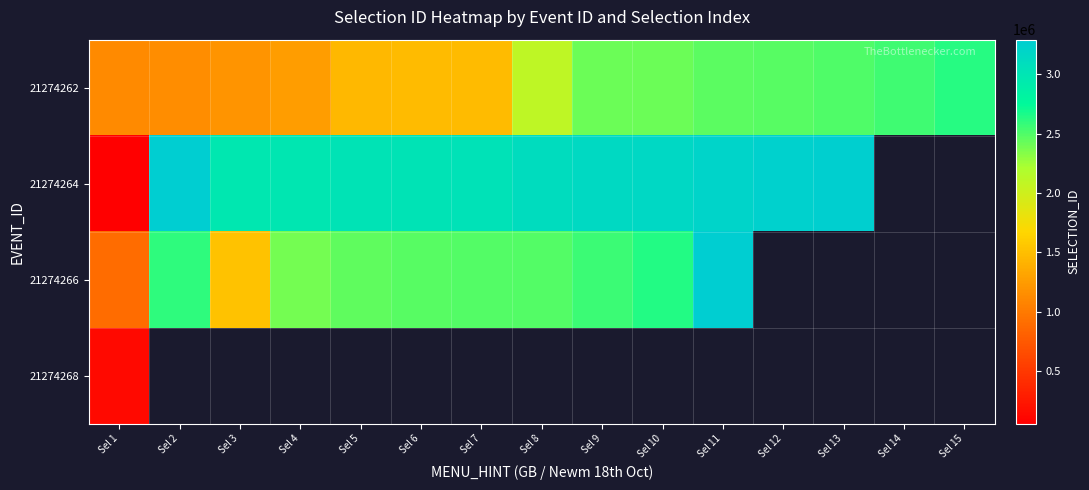

What is the difference between the highest and lowest values at Sel 5?

1562464.0